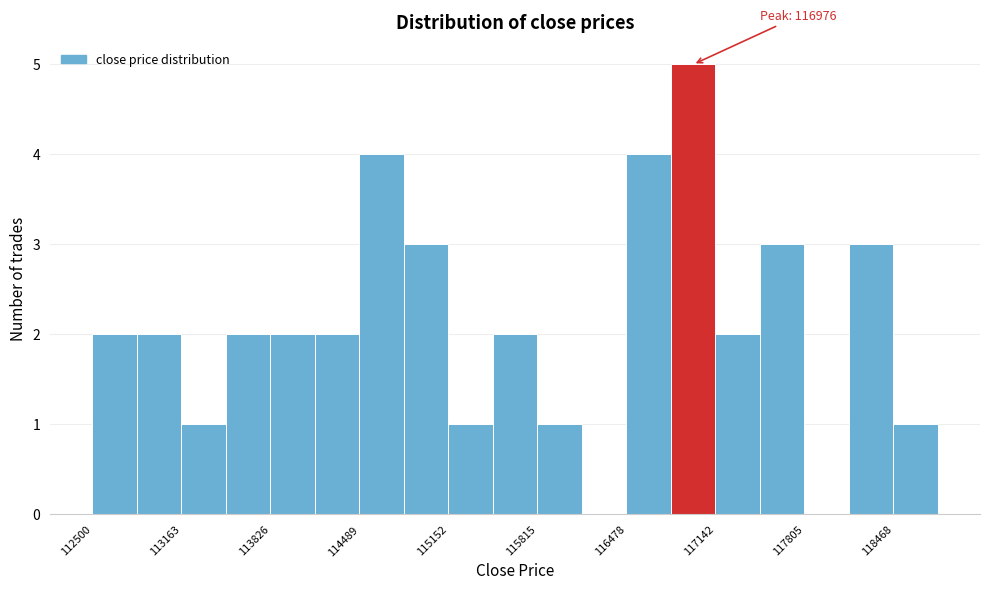

Read against the x-axis, roughly where is the centre of the tallest bar?

117000